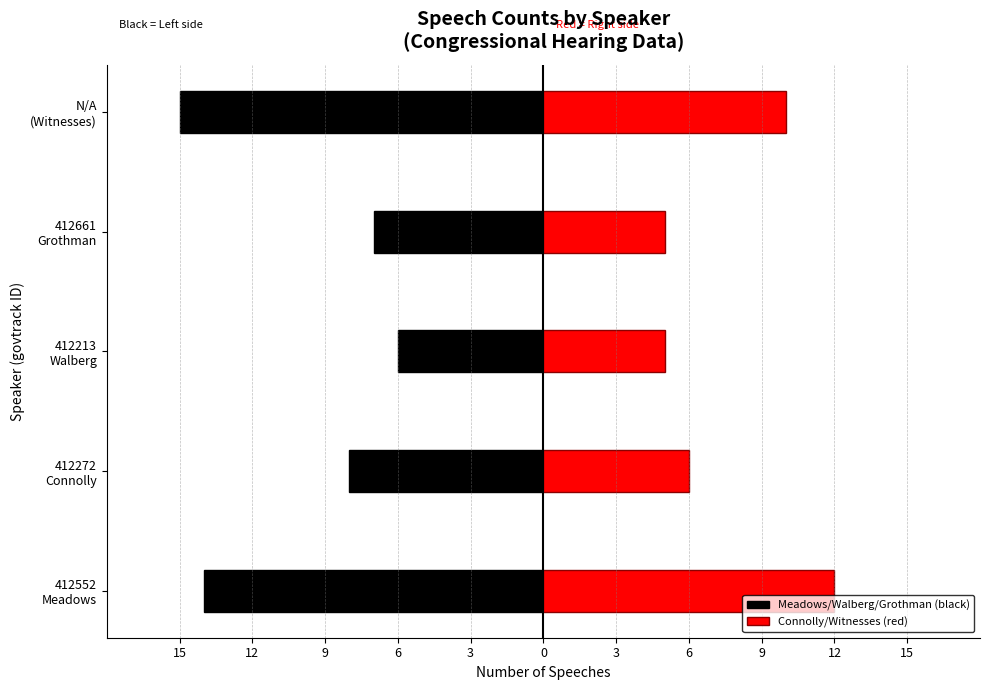

What is the total value across all series at 412661 Grothman?

-2